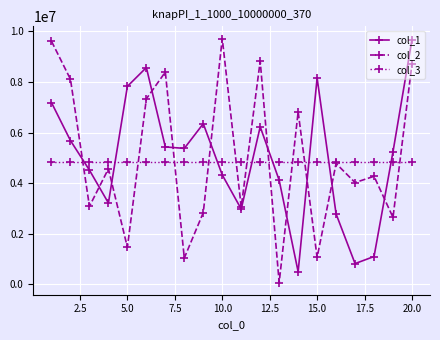

How many lines are shown in the chart?

3